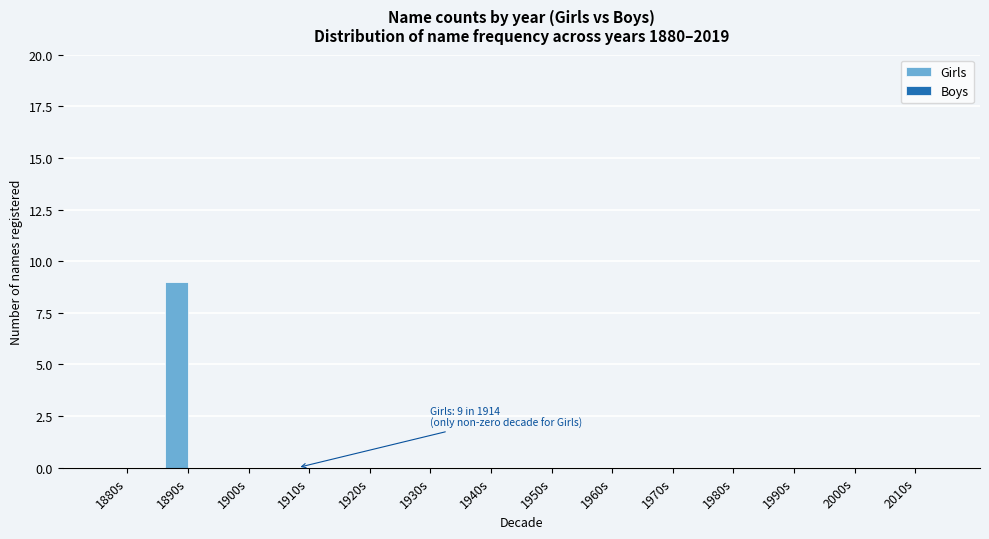

Reading right to left, list all the values displayed in this chart.

2010s=0	2000s=0	1990s=0	1980s=0	1970s=0	1960s=0	1950s=0	1940s=0	1930s=0	1920s=0	1910s=0	1900s=0	1890s=9	1880s=0